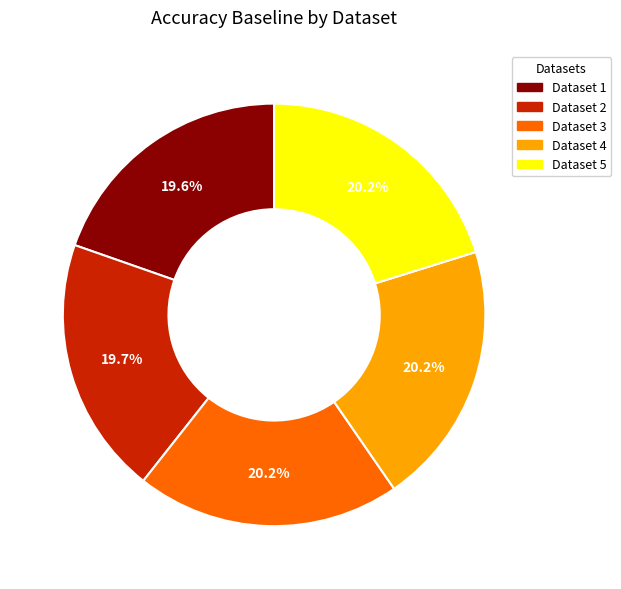

Combined, do Dataset 5 and Dataset 4 account for over 50%?

No